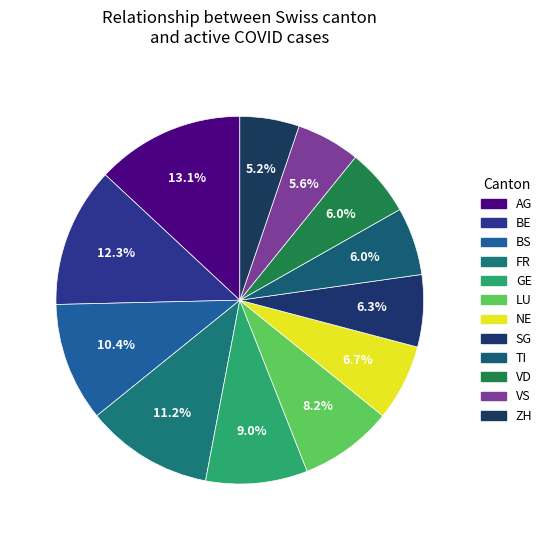

Rank the categories by value from lowest to highest.

ZH, VS, TI, VD, SG, NE, LU, GE, BS, FR, BE, AG